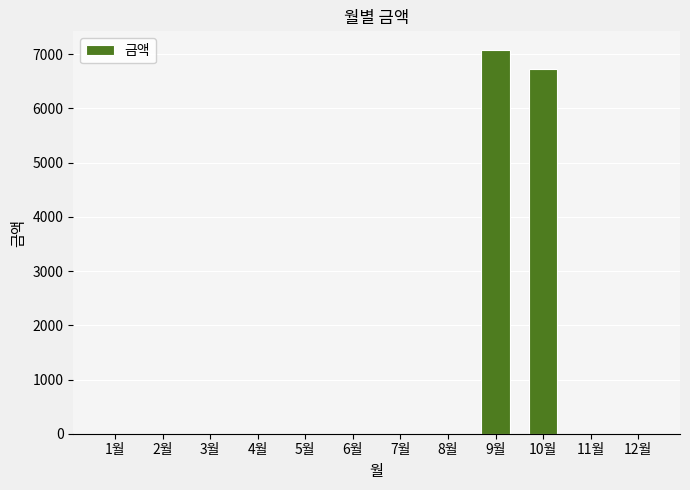

True or false: the data shows -2454 at 12월.

False